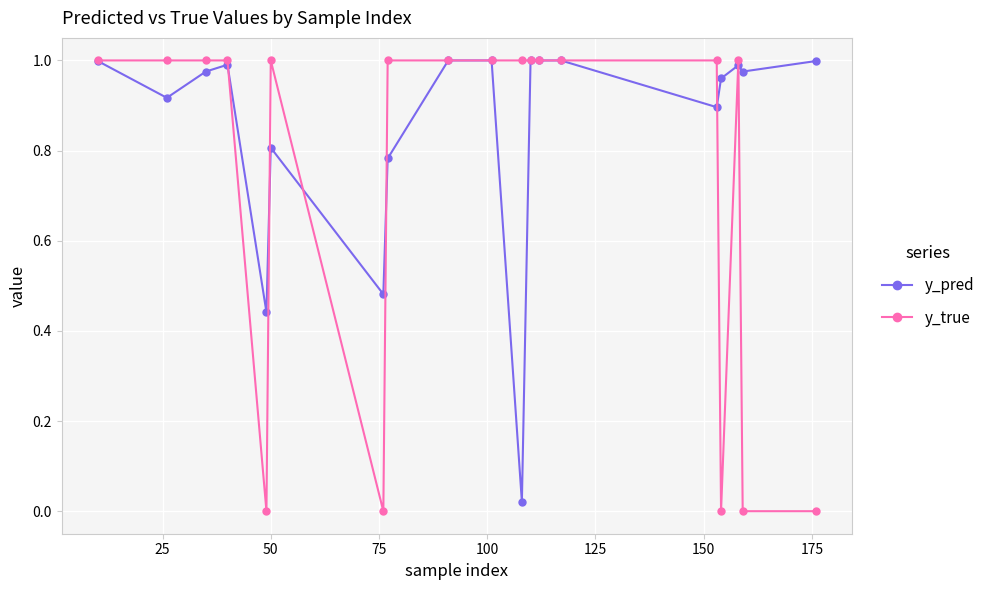

True or false: y_true has more than 1 interior local peaks.

True